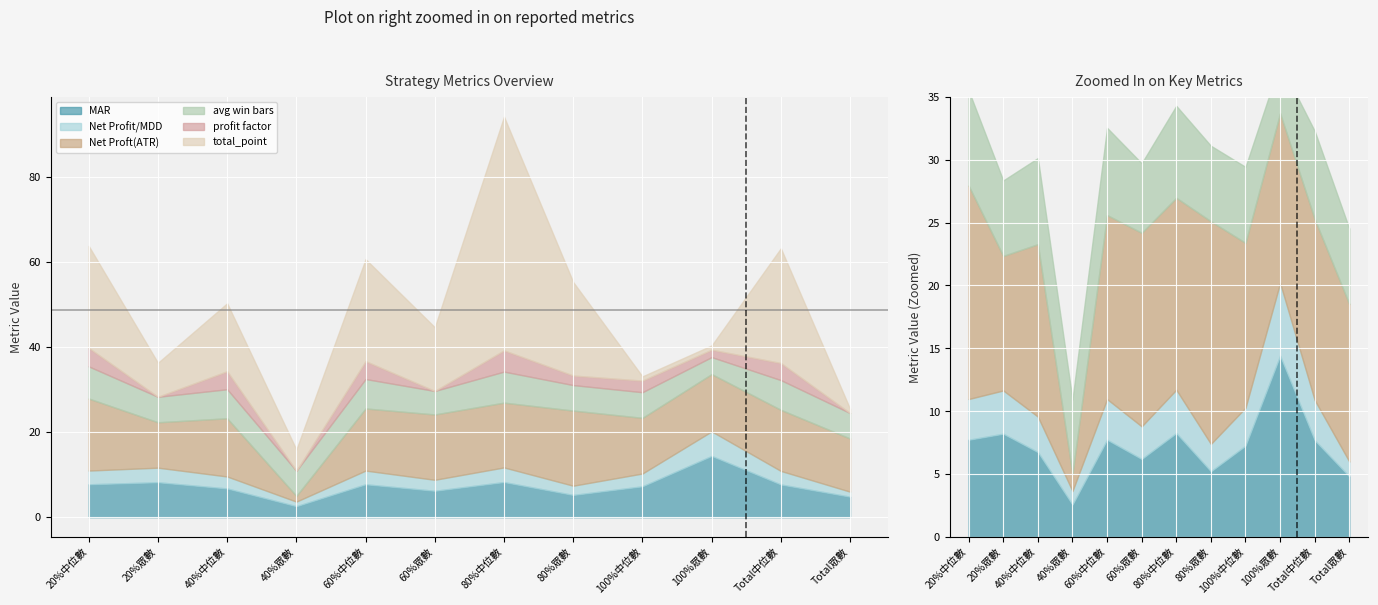

Which label corresponds to the largest value in the chart?

80%中位數